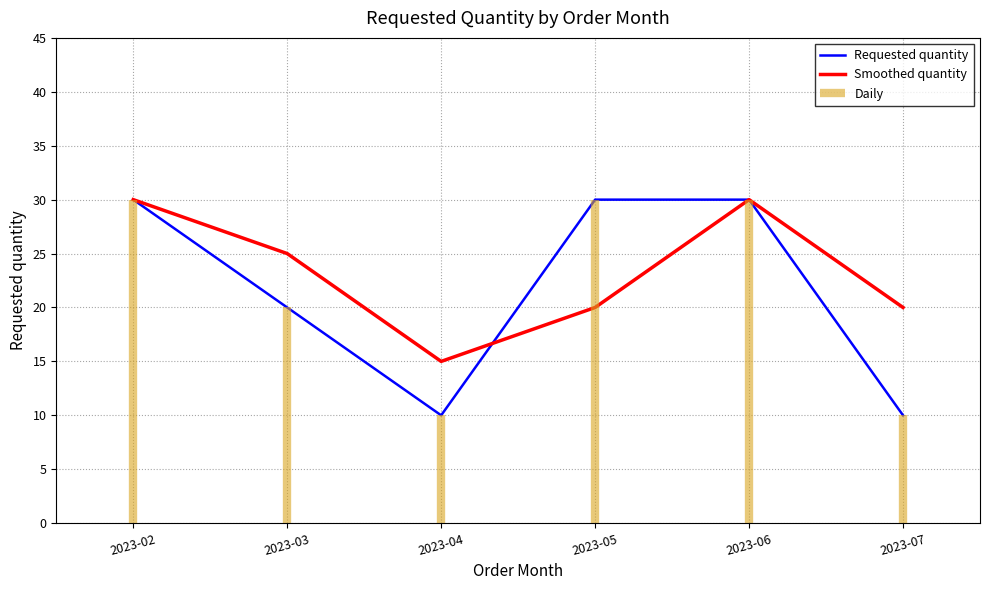

Which has a higher value, 2023-02 or 2023-05?

2023-02